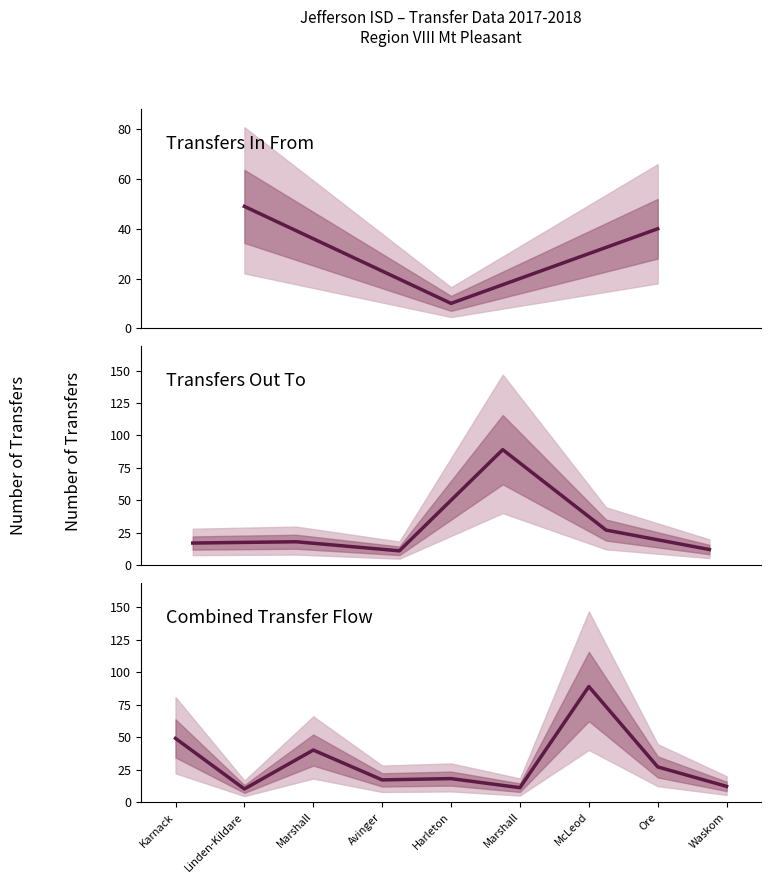

What is the highest value of the Transfers In series?

49